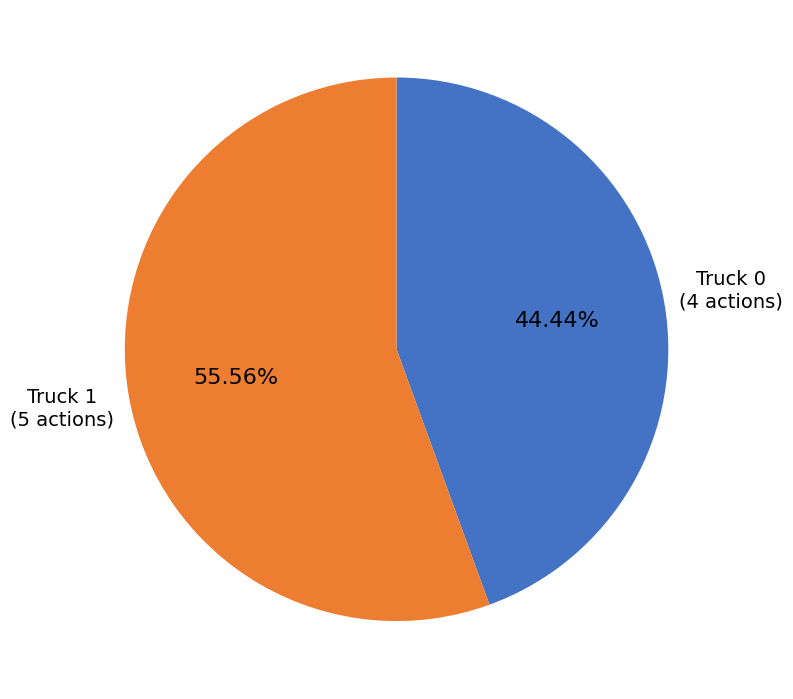

Is there a majority slice in this chart?

Yes